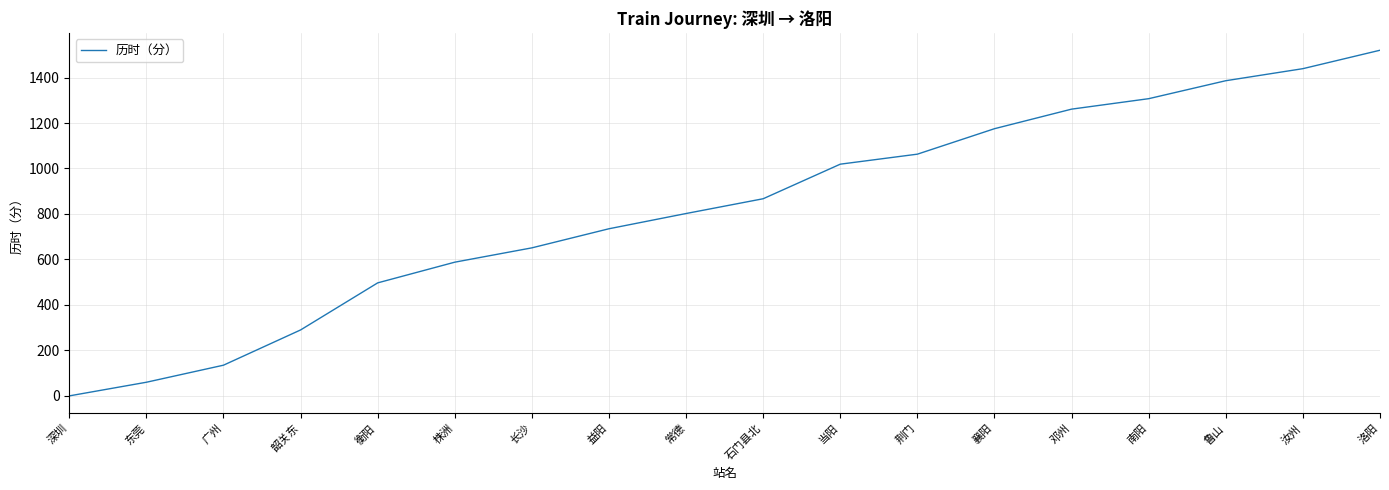

Which label corresponds to the smallest value in the chart?

深圳